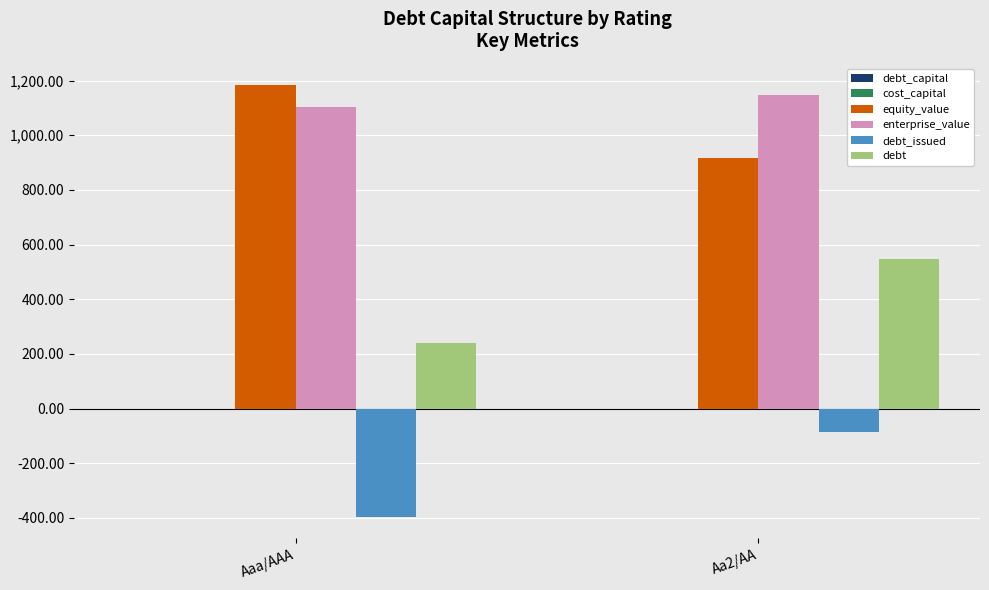

What is the maximum value for equity_value?

1183.1